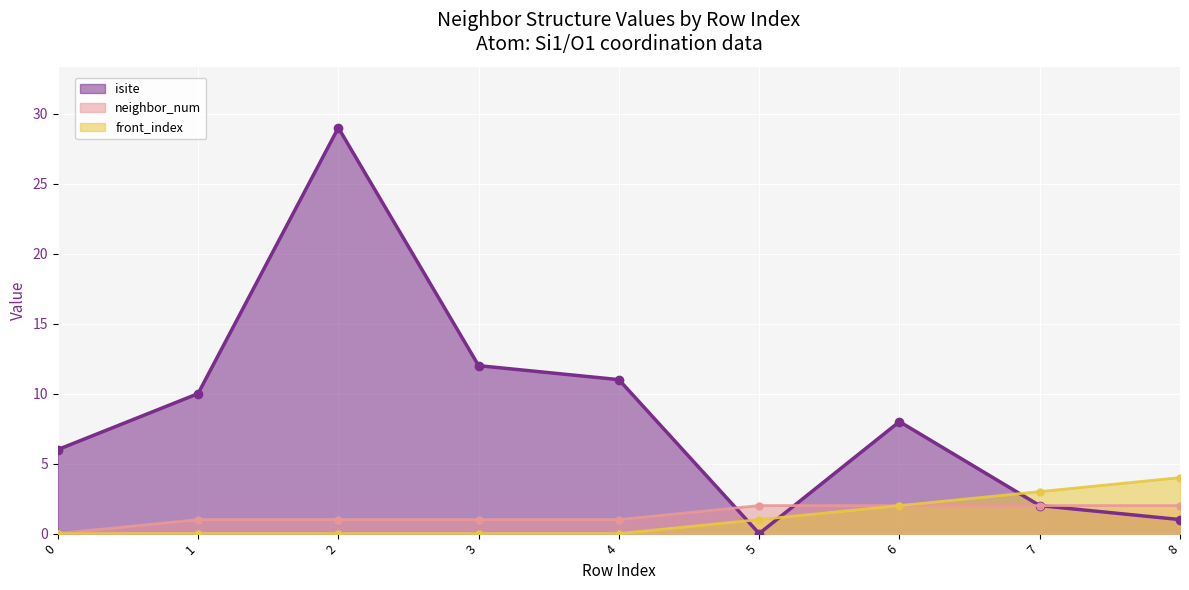

What is the spread (max minus min) of values at 5?

2